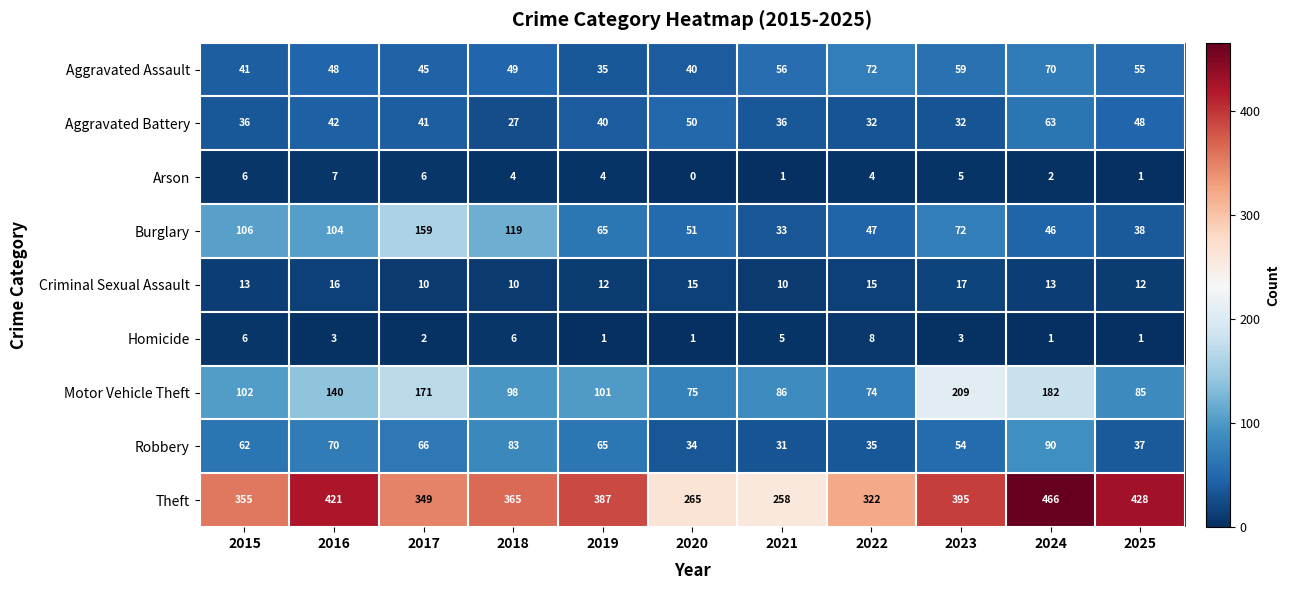

At how many categories does at least one series exceed 3?

11